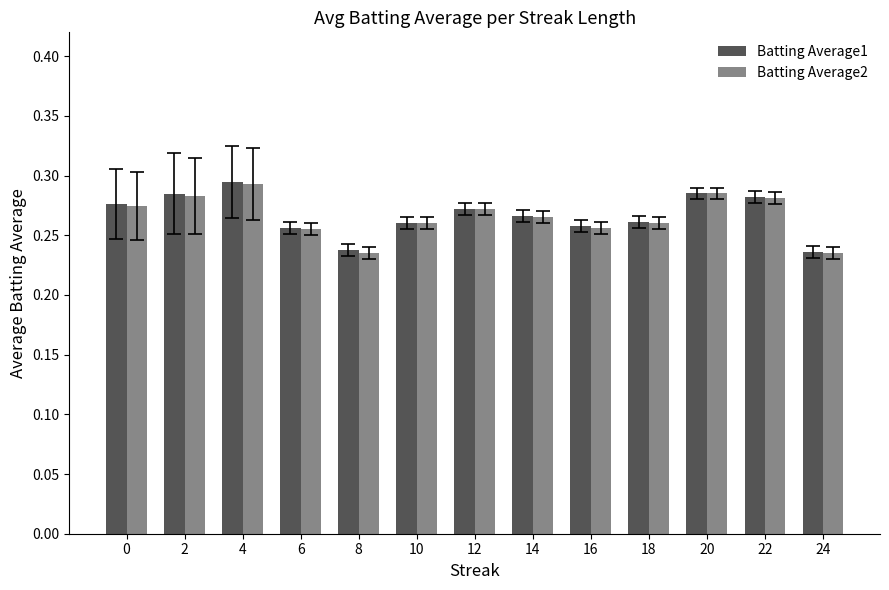

Is the value of Batting Average2 at 4 greater than the value of Batting Average1 at 10?

Yes